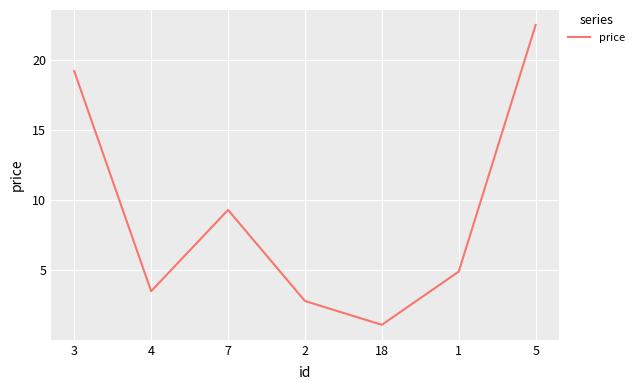

How many values exceed 4?

4